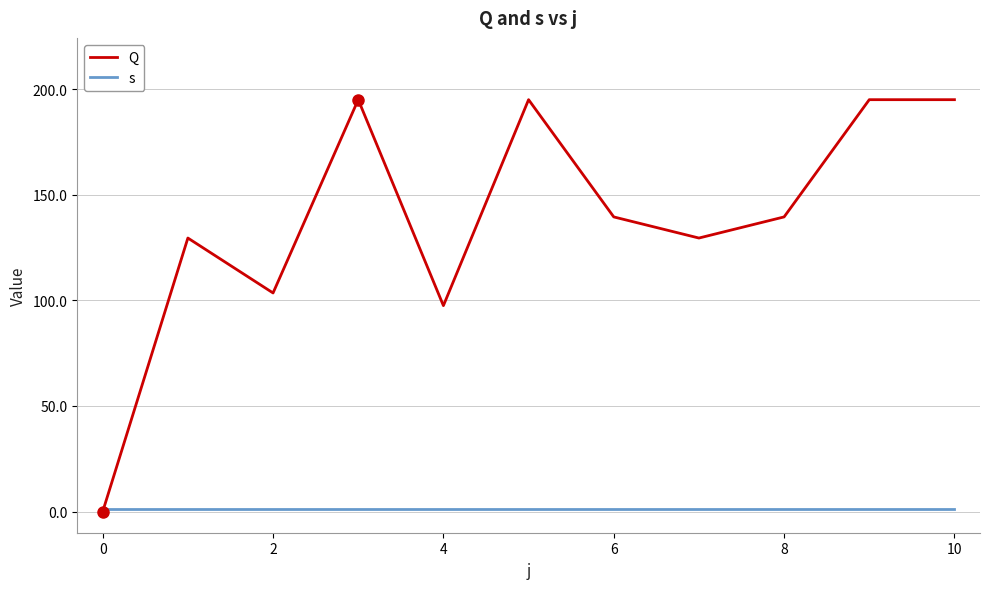

Which series has the widest spread of values?

Q